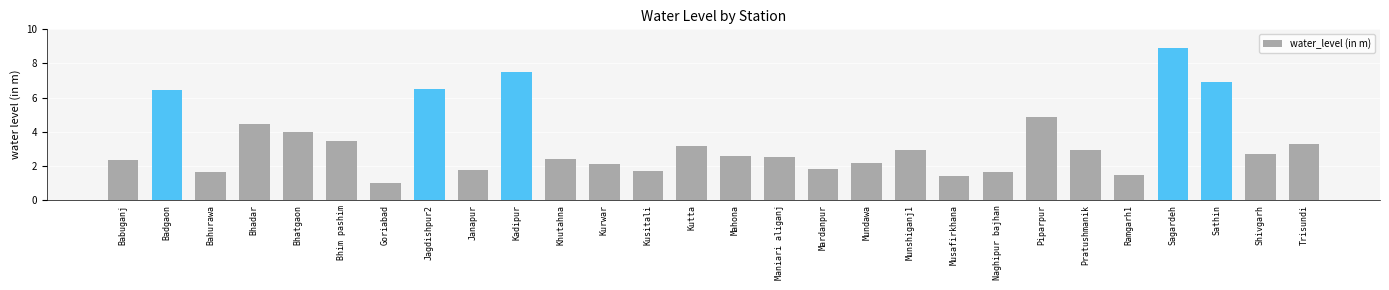

At which label does the data first exceed 2?

Babuganj